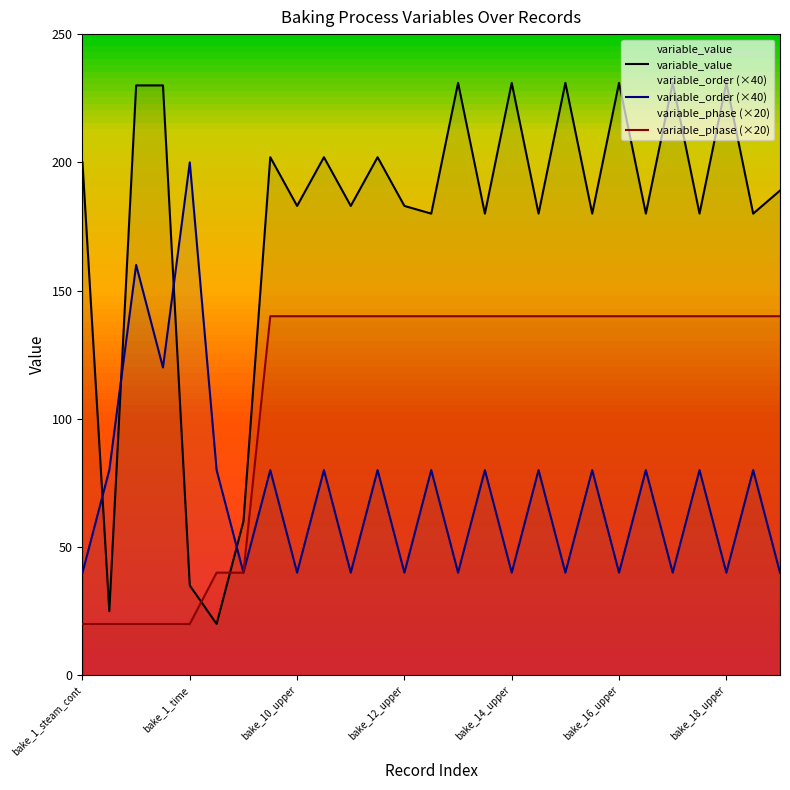

What is the maximum value shown in the chart?

231